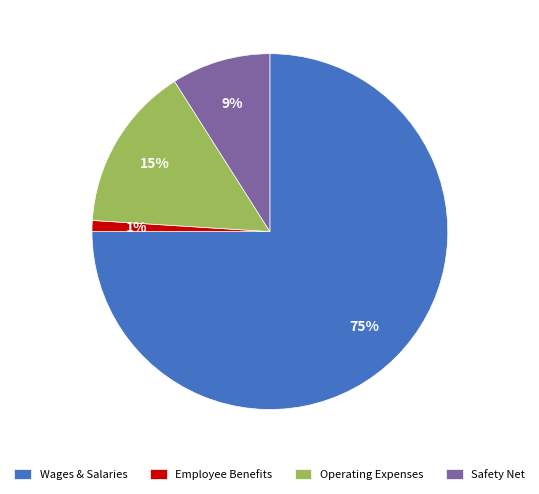

To the nearest percent, what is the average slice percentage?

25%